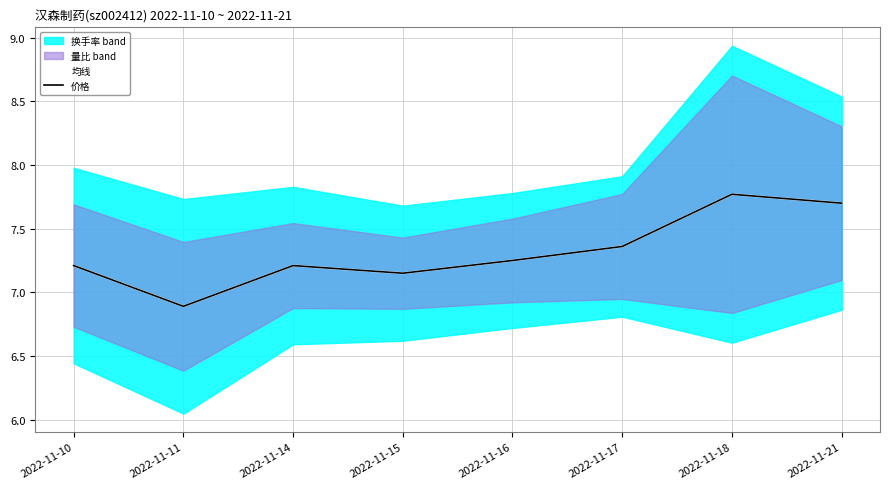

How many interior local valleys does the 均线 series have?

2